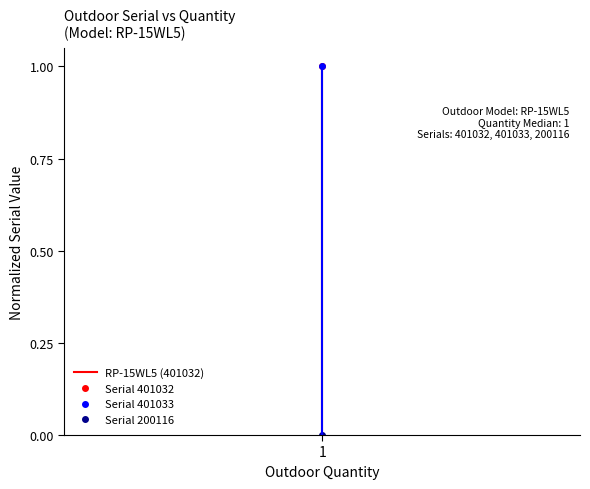

Reading left to right, what are all the values shown in this chart?

1.0	1.0	0.0